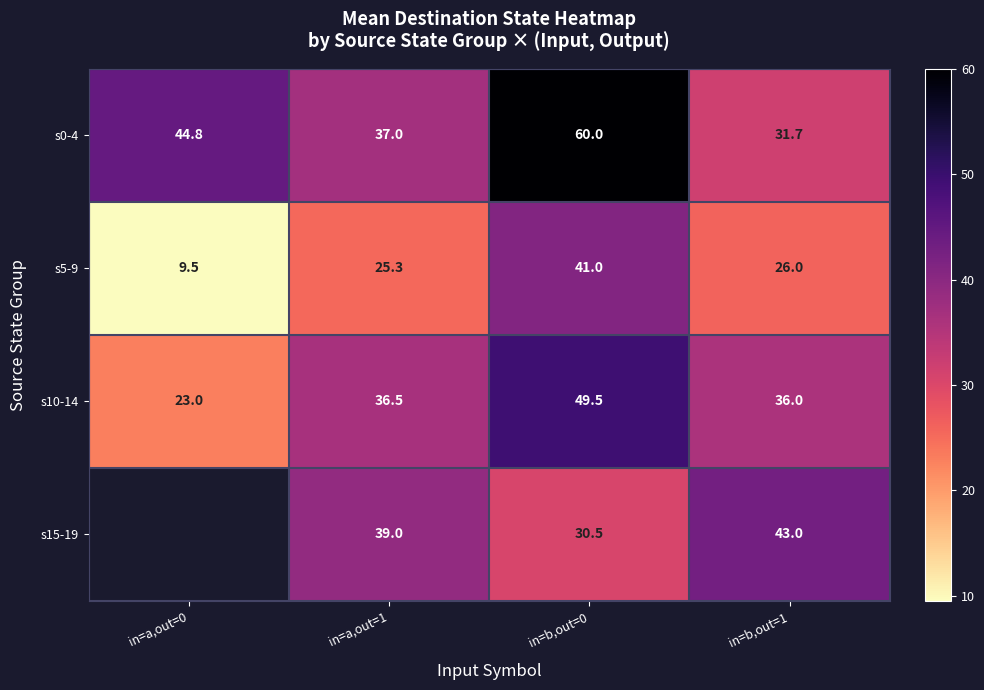

At which category is the sum across all series the highest?

in=b,out=0